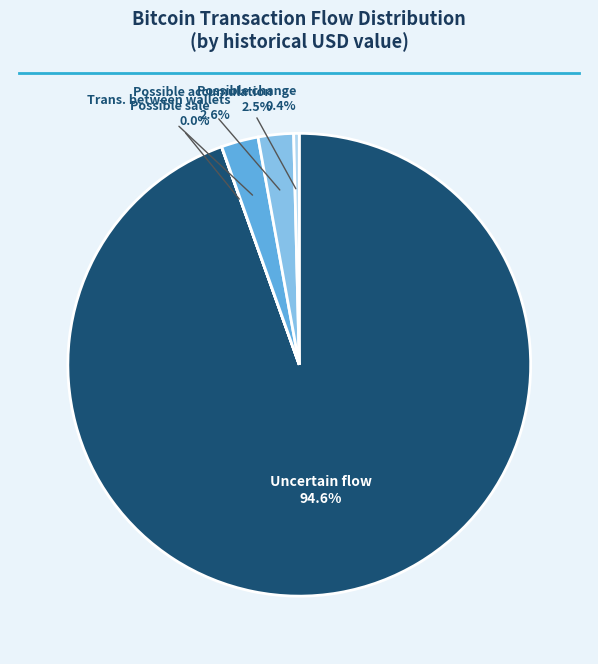

Which has a higher value, Possible change or Trans. between wallets?

Trans. between wallets